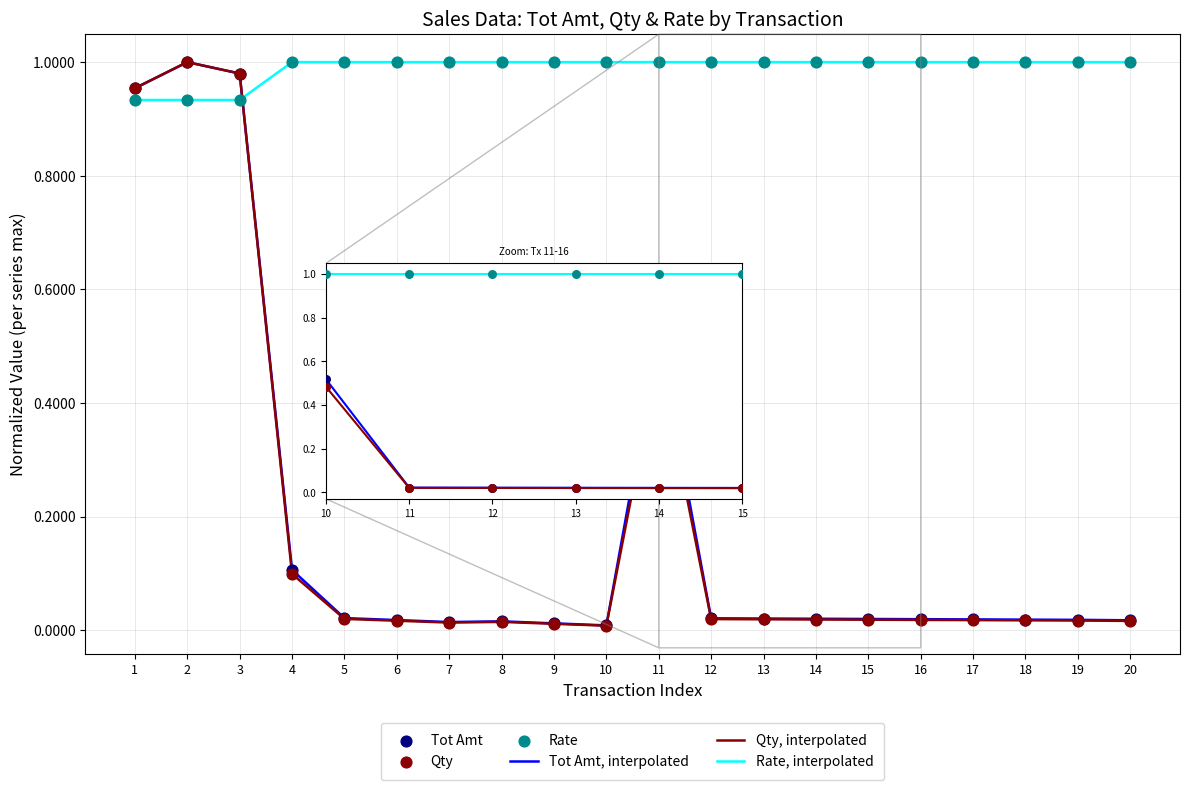

At how many categories does at least one series exceed 0?

20